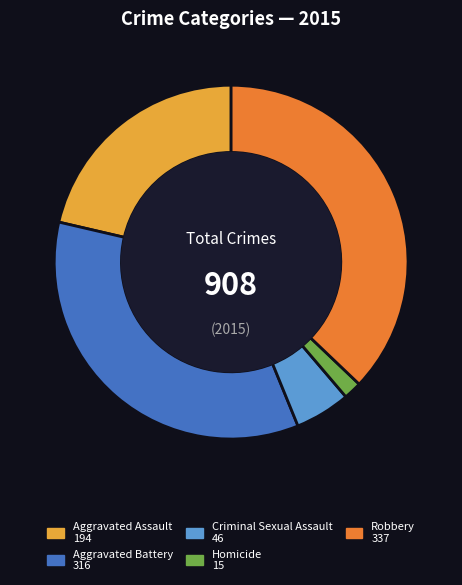

How many segments does this pie chart have?

5